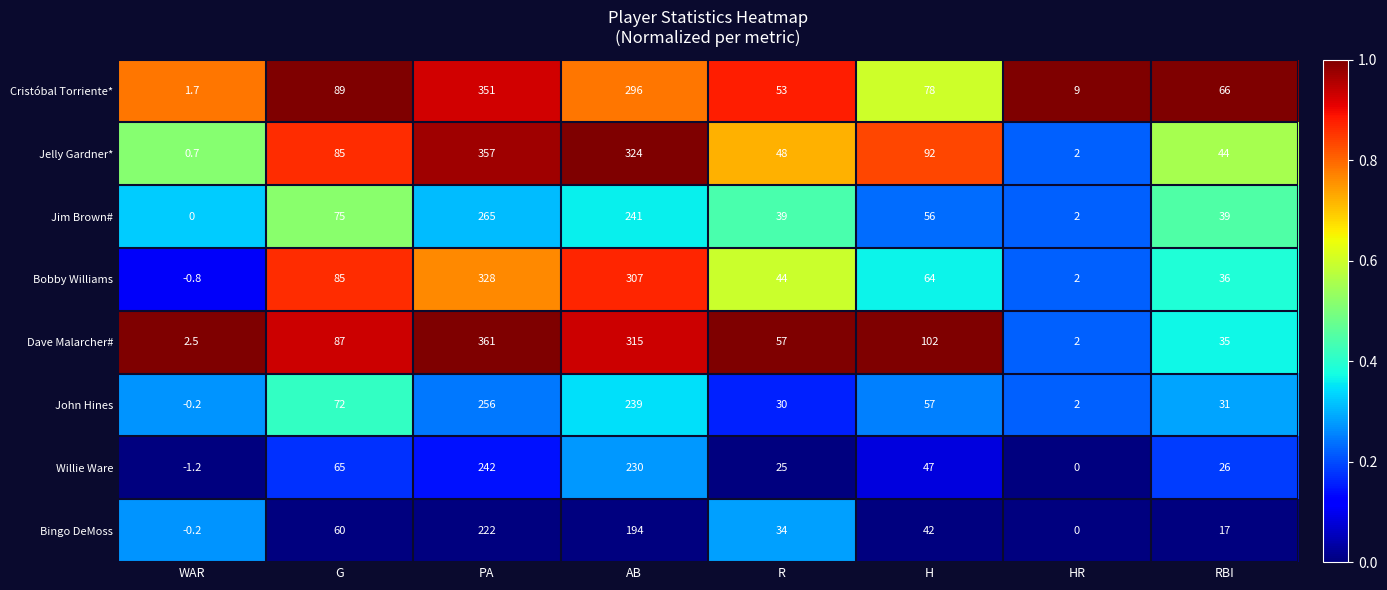

True or false: Bobby Williams has a value of -0.3 at WAR.

False